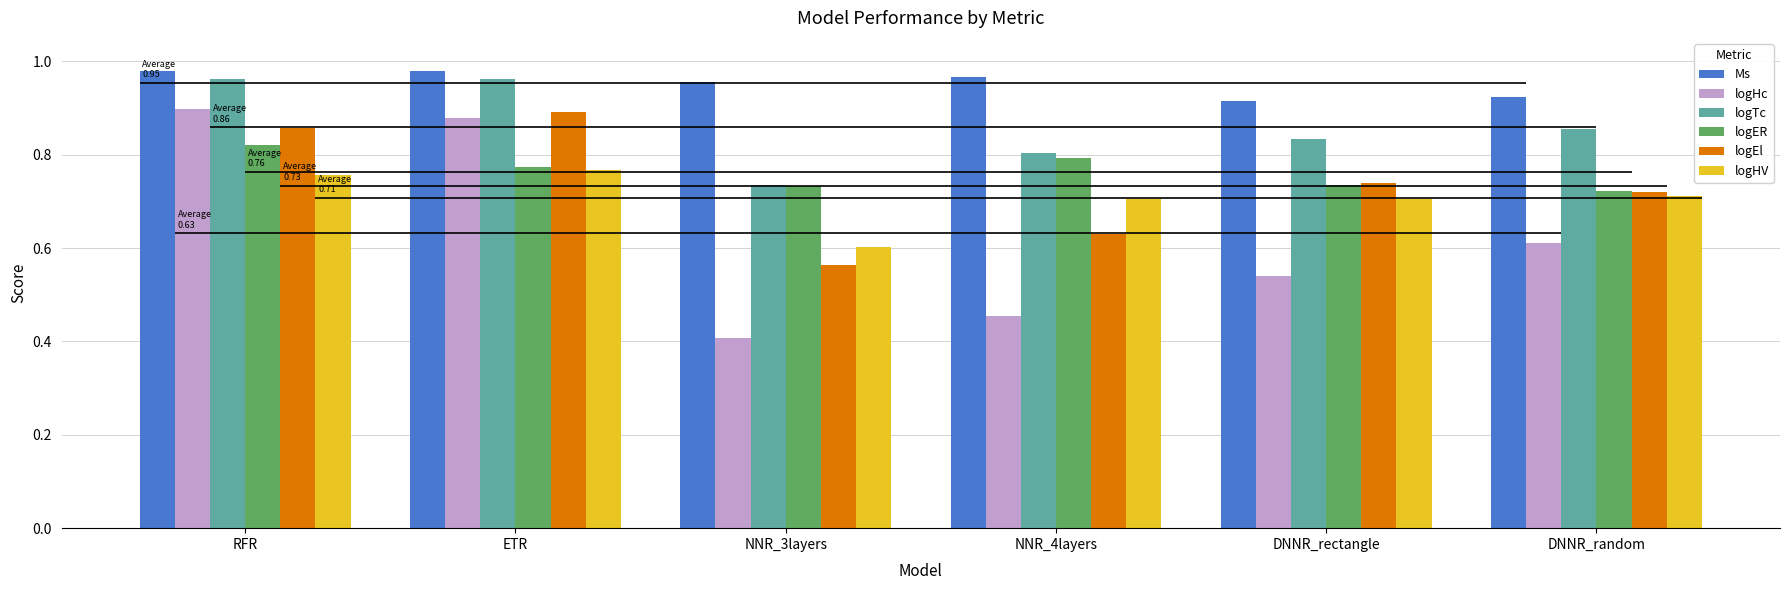

At which category is the sum across all series the highest?

RFR